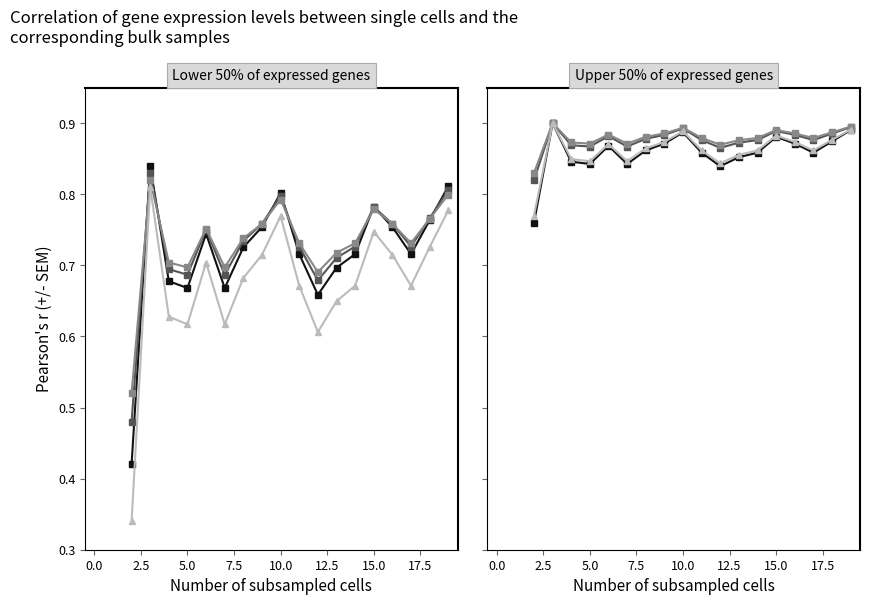

How many interior local peaks does the values-derived series have?

4